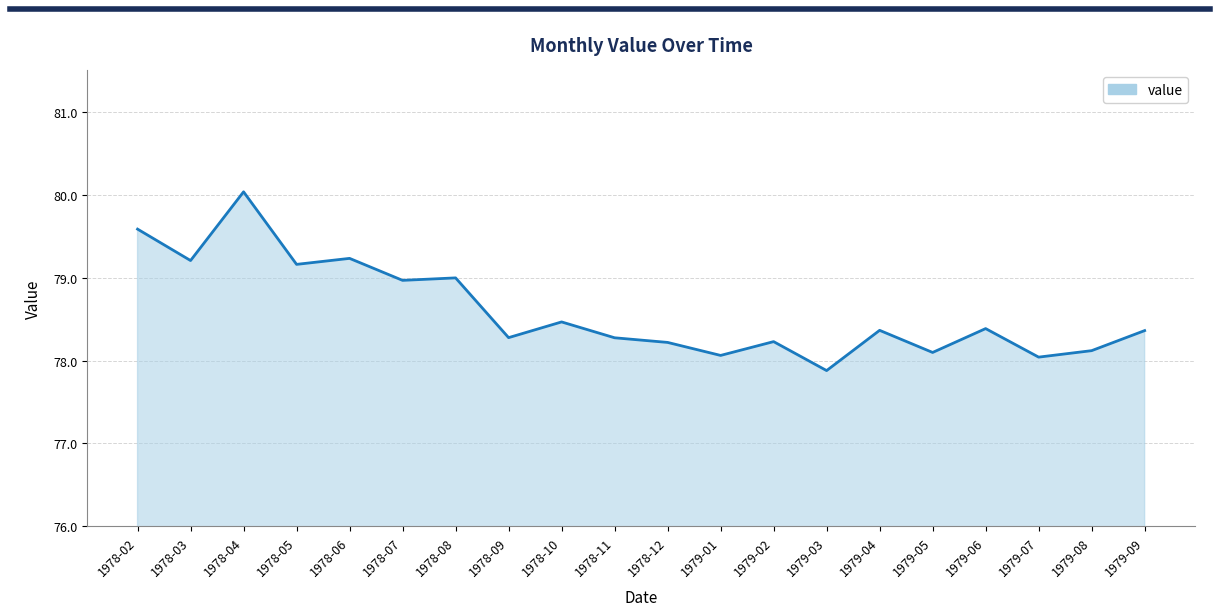

The value at 1979-01 is 78.1. True or false?

True